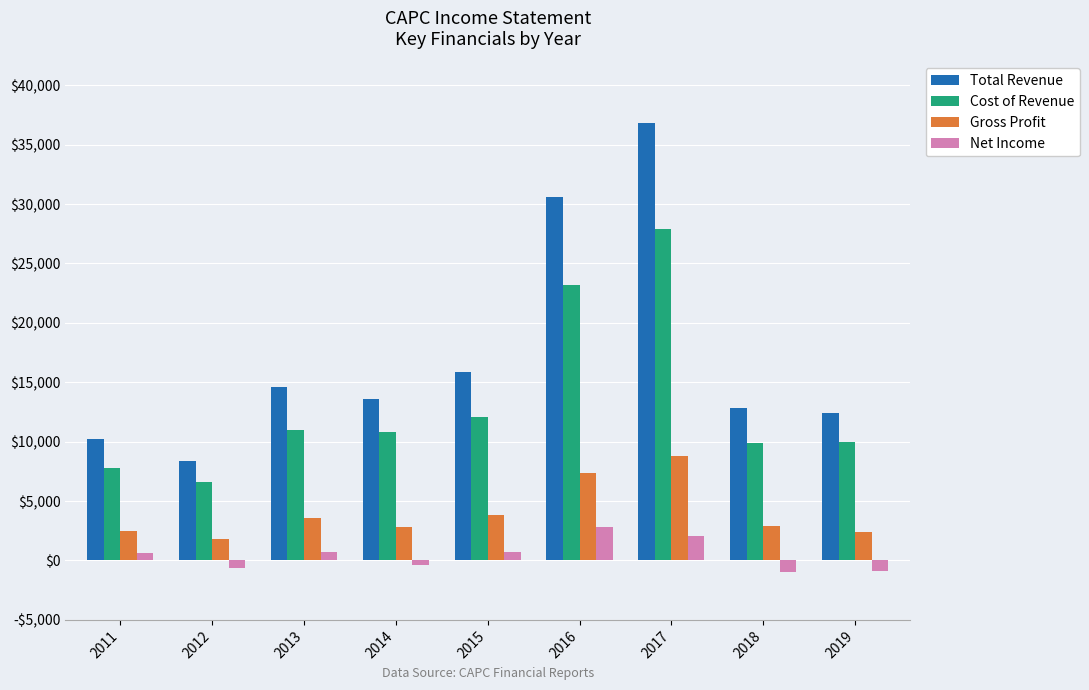

True or false: Gross Profit has a value of 1659 at 2013.

False